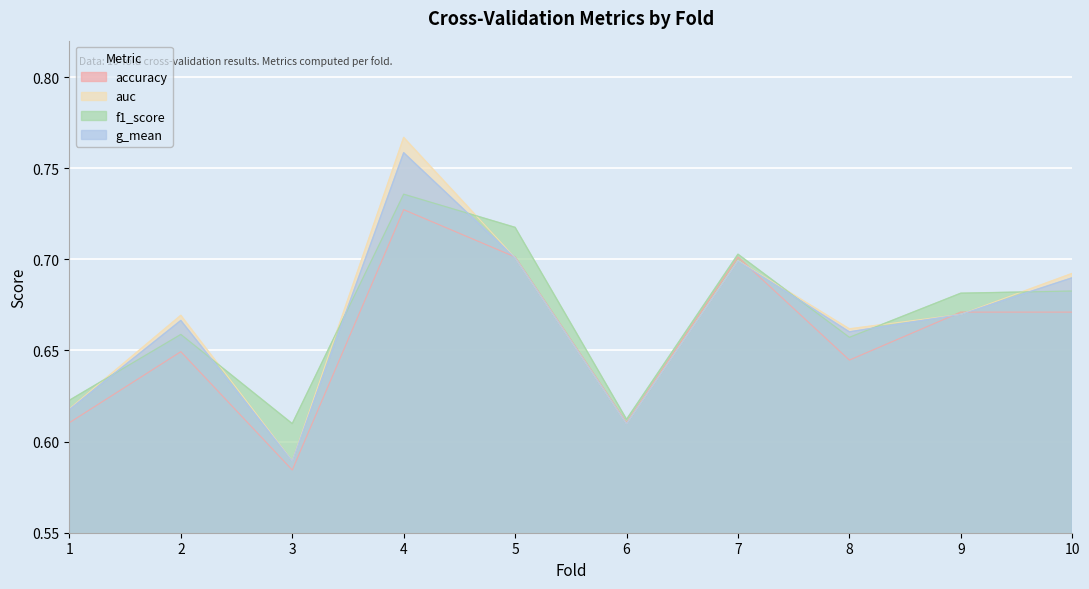

True or false: f1_score has more than 0 points higher than both neighbors.

True